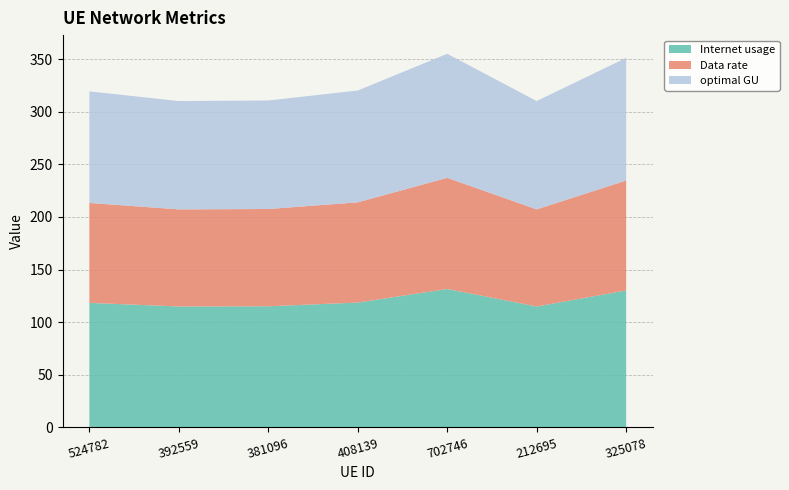

Reading left to right, list all the values displayed in this chart.

Internet usage: 118.3	114.9	115.1	118.6	131.5	114.9	130.1
Data rate: 95.0	92.3	92.5	95.3	105.7	92.3	104.5
optimal GU: 106.0	103.0	103.1	106.3	117.9	103.0	116.6